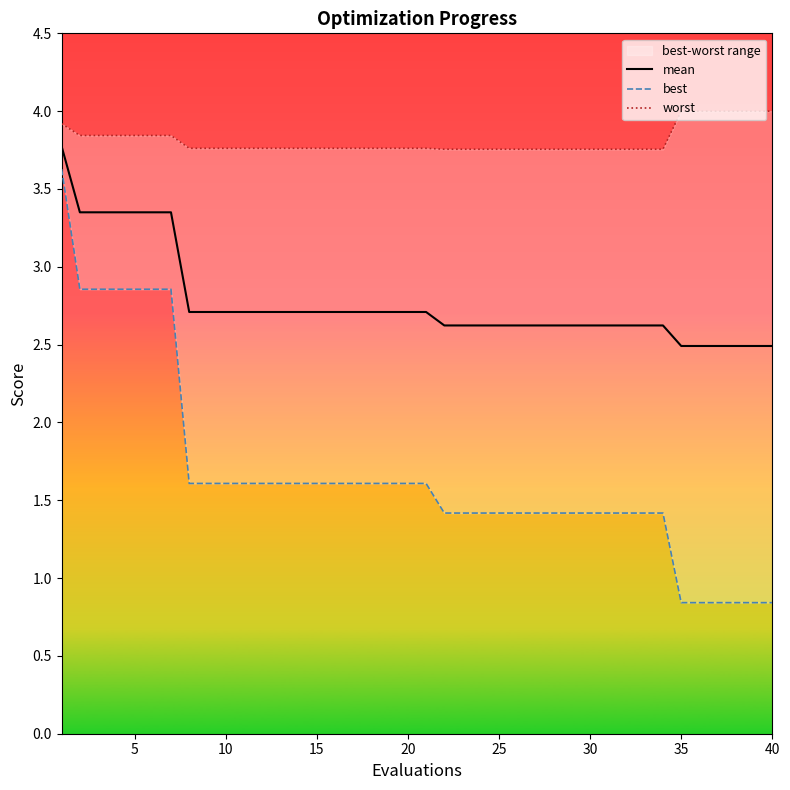

True or false: mean has a value of 0.9 at 20.

False